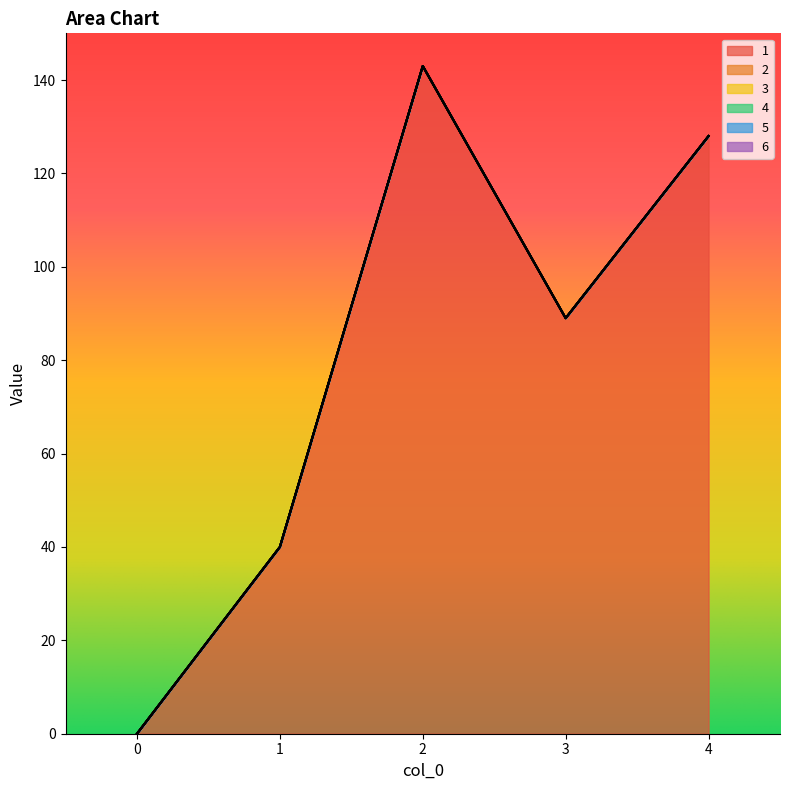

Is the value of 3 at 1 greater than the value of 4 at 2?

No